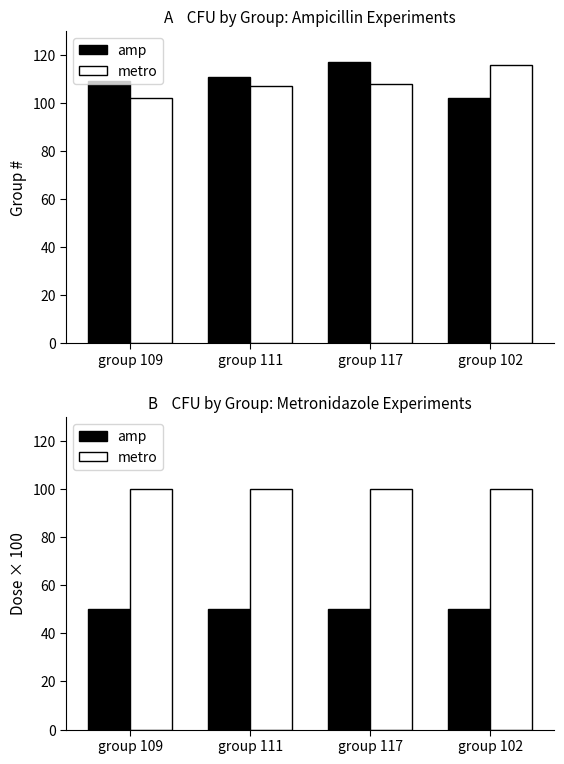

Rank the series at group 111 from highest to lowest value.

metro, amp